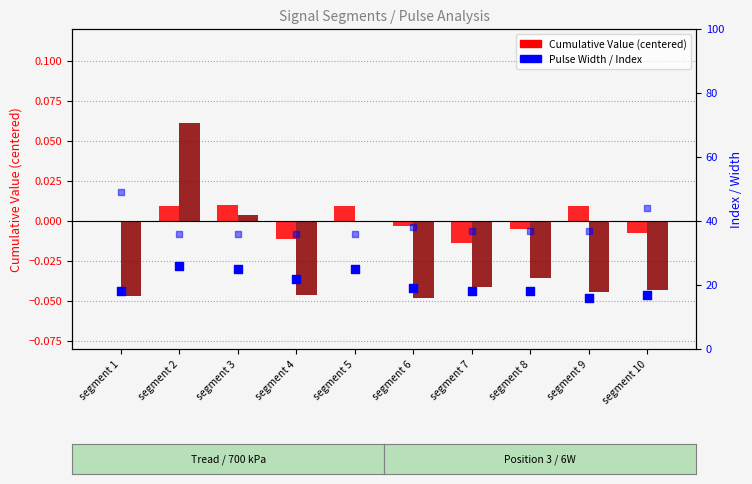

Is the value of Point_Exceeds_Cumulative_Value (offset) at segment 6 greater than the value of First_Noticeable_Increase_Cumulative_Value at segment 3?

No